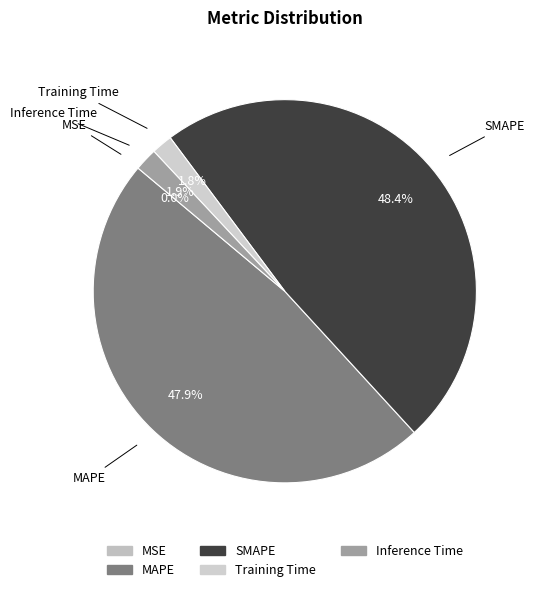

True or false: Training Time accounts for 2% of the total.

True